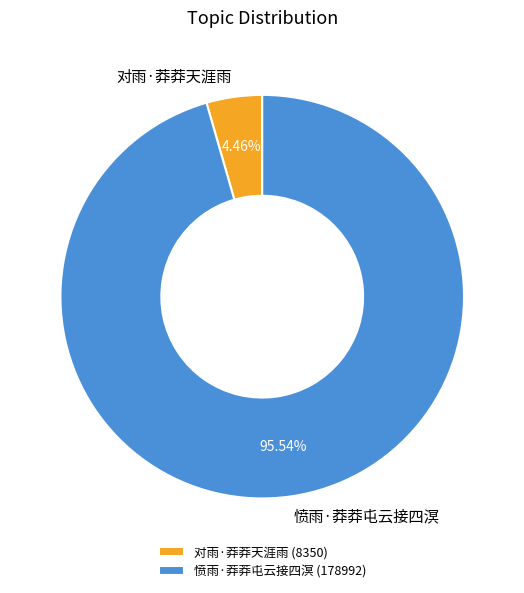

Does any single category account for the majority?

Yes